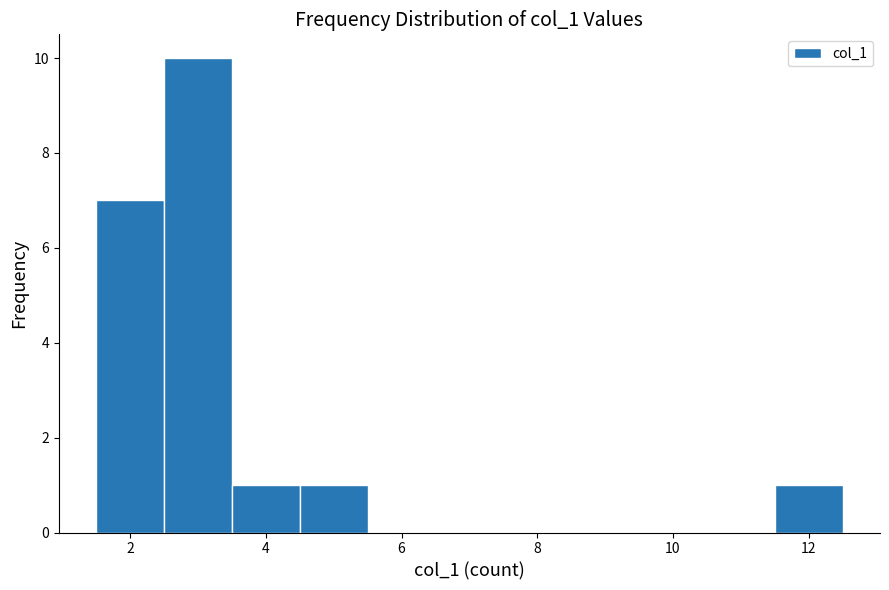

Reading left to right, transcribe this chart: for each bar, give the range it covers on the x-axis and its height. Neither the bar edges nor the heights are printed on the chart, so give them approximately, as read against the axes.

1.5 to 2.5: 7
2.5 to 3.5: 10
3.5 to 4.5: 1
4.5 to 5.5: 1
5.5 to 6.5: 0
6.5 to 7.5: 0
7.5 to 8.5: 0
8.5 to 9.5: 0
9.5 to 10.5: 0
10.5 to 11.5: 0
11.5 to 12.5: 1